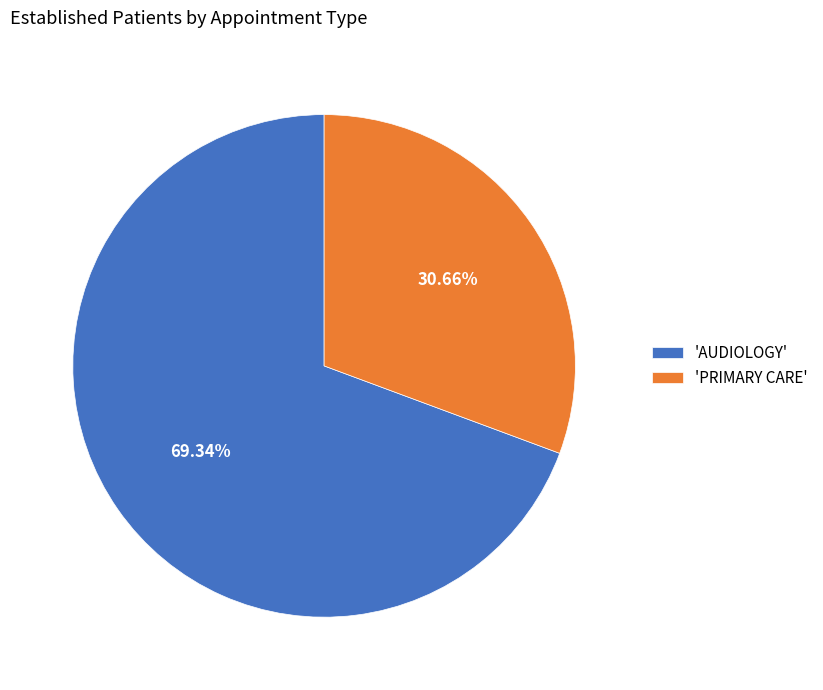

Rank the categories by value from highest to lowest.

'AUDIOLOGY', 'PRIMARY CARE'